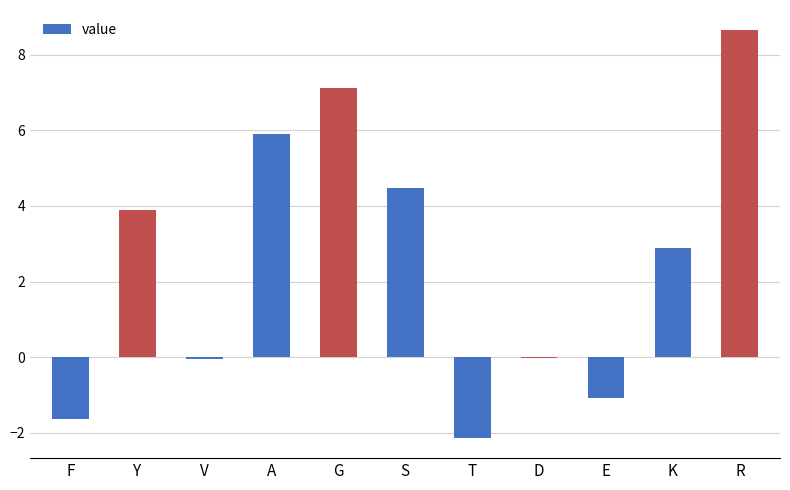

What is the sum of all values?

28.0